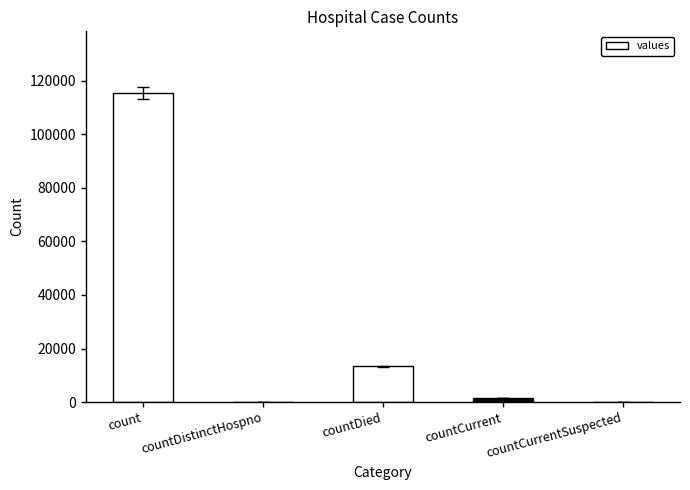

Which category has the highest value across all series?

count